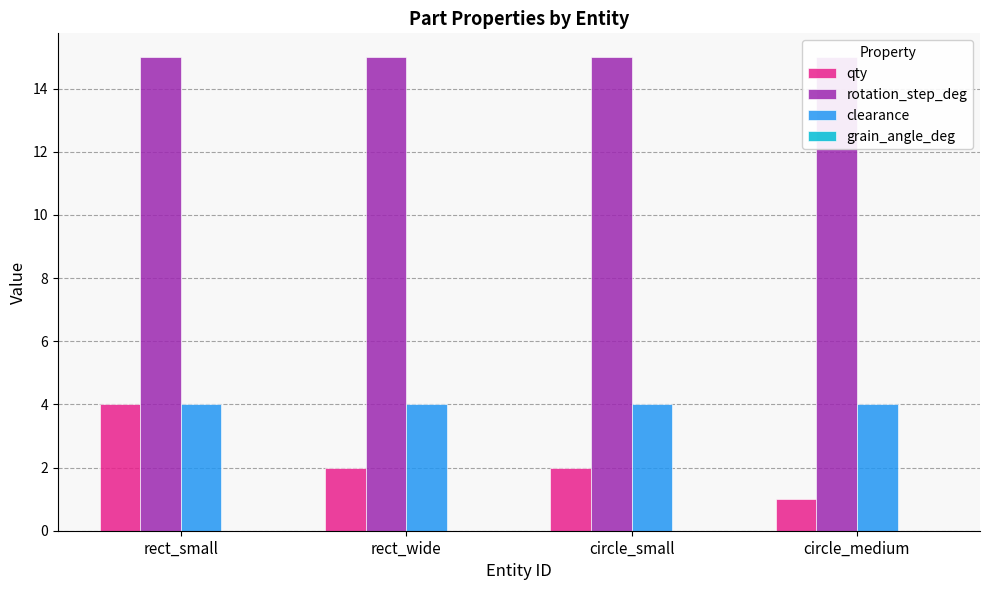

Which series has the largest range (max minus min)?

qty